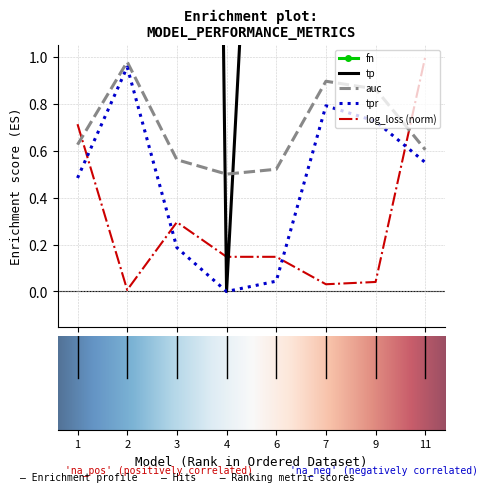

The tp series shows 145.9 at 2. True or false?

False